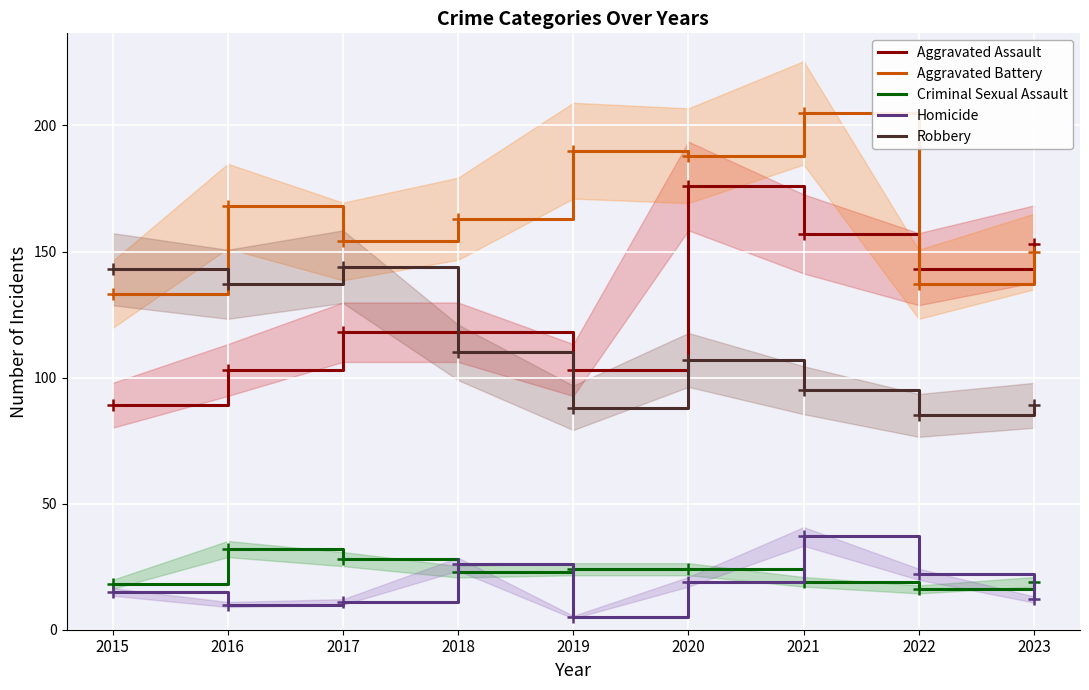

Which series has the widest spread of values?

Aggravated Assault